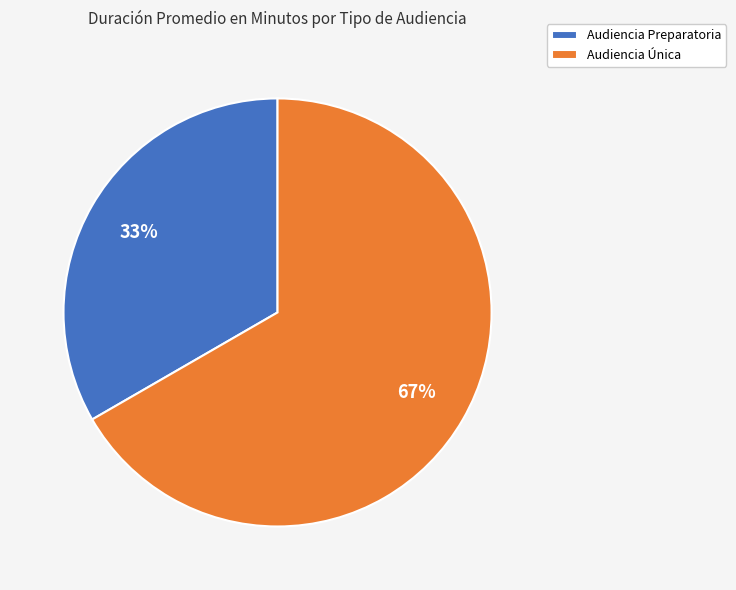

How many slices are in this pie chart?

2